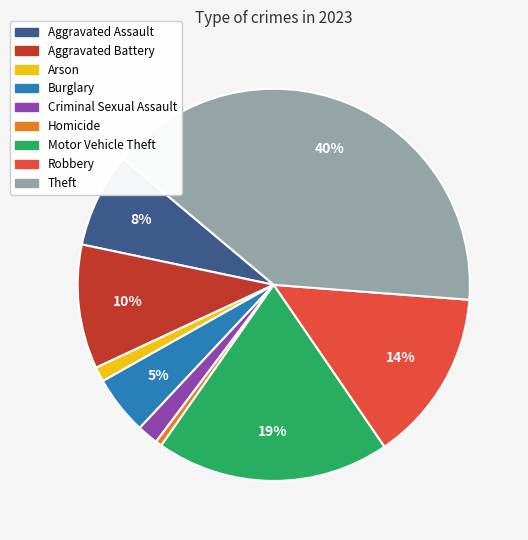

To the nearest percent, what is the combined percentage of Criminal Sexual Assault and Aggravated Battery?

12%